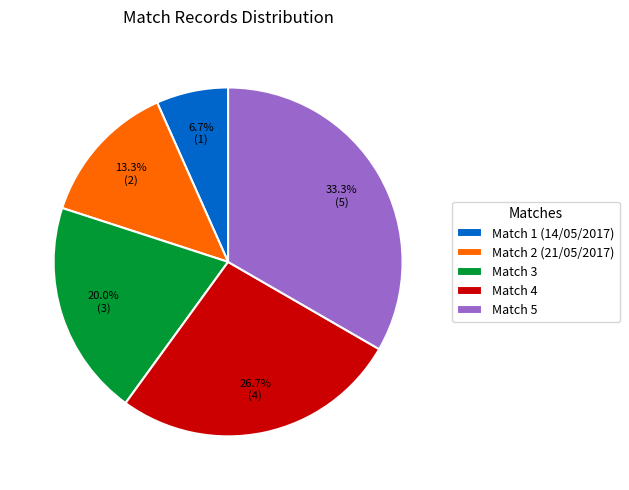

Is there a majority slice in this chart?

No